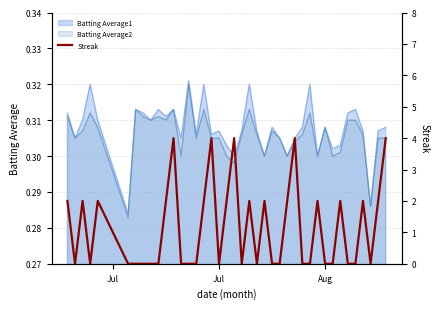

What is the difference between the maximum and minimum values?

4